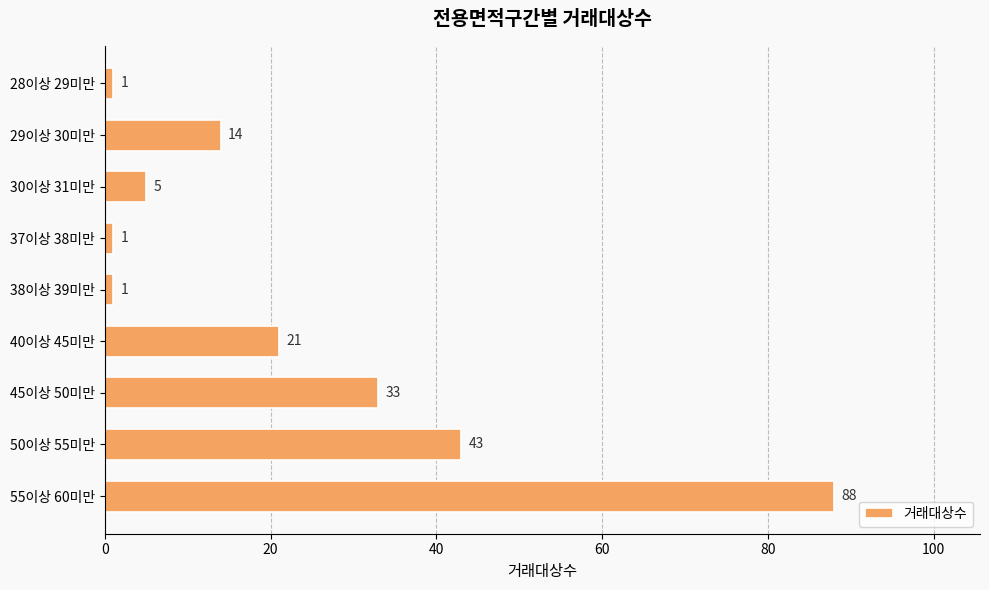

The value at 30이상 31미만 is 9. True or false?

False